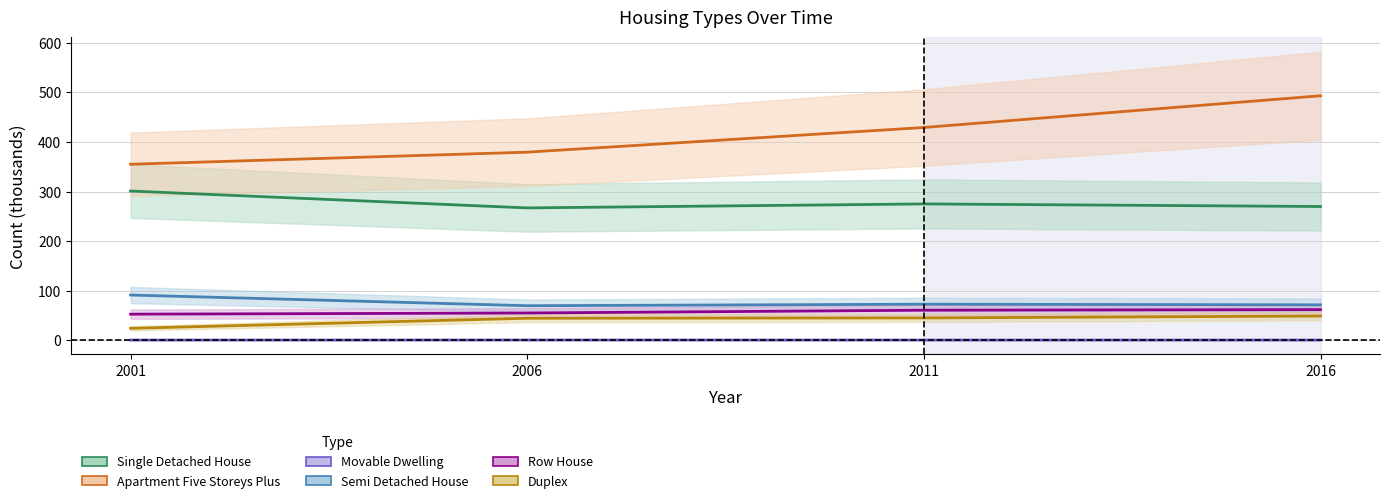

Reading left to right, list all the values displayed in this chart.

single_detached_house: 300.9	266.9	274.9	269.7
apartment_five_storeys_plus: 355.0	379.4	429.2	493.3
movable_dwelling: 0.1	0.2	0.1	0.1
semi_detached_house: 91.0	69.4	72.5	71.2
row_house: 52.4	54.7	60.4	61.6
duplex: 23.8	44.1	44.8	48.6